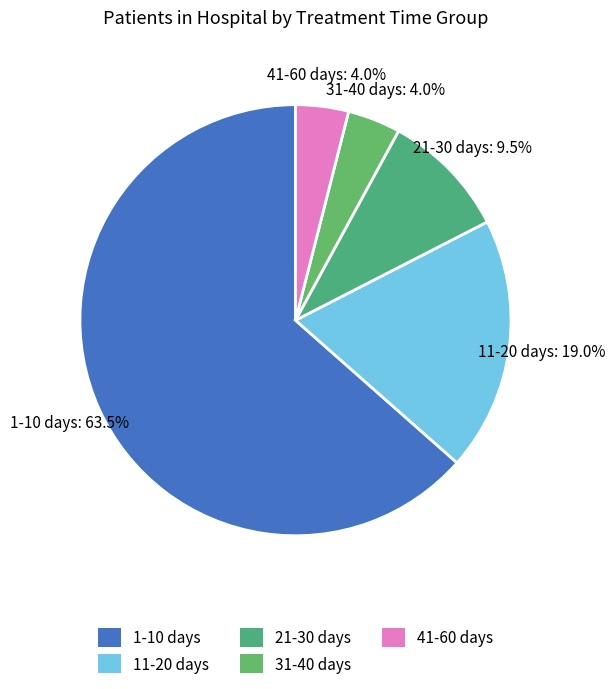

Combined, do 1-10 days and 31-40 days account for over 50%?

Yes